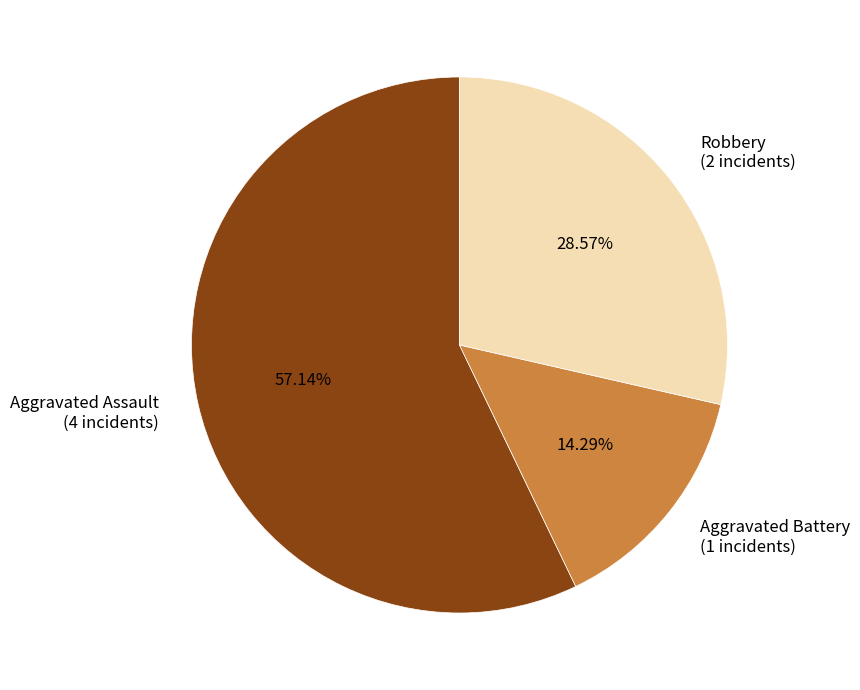

Rank the categories by value from lowest to highest.

Aggravated Battery, Robbery, Aggravated Assault